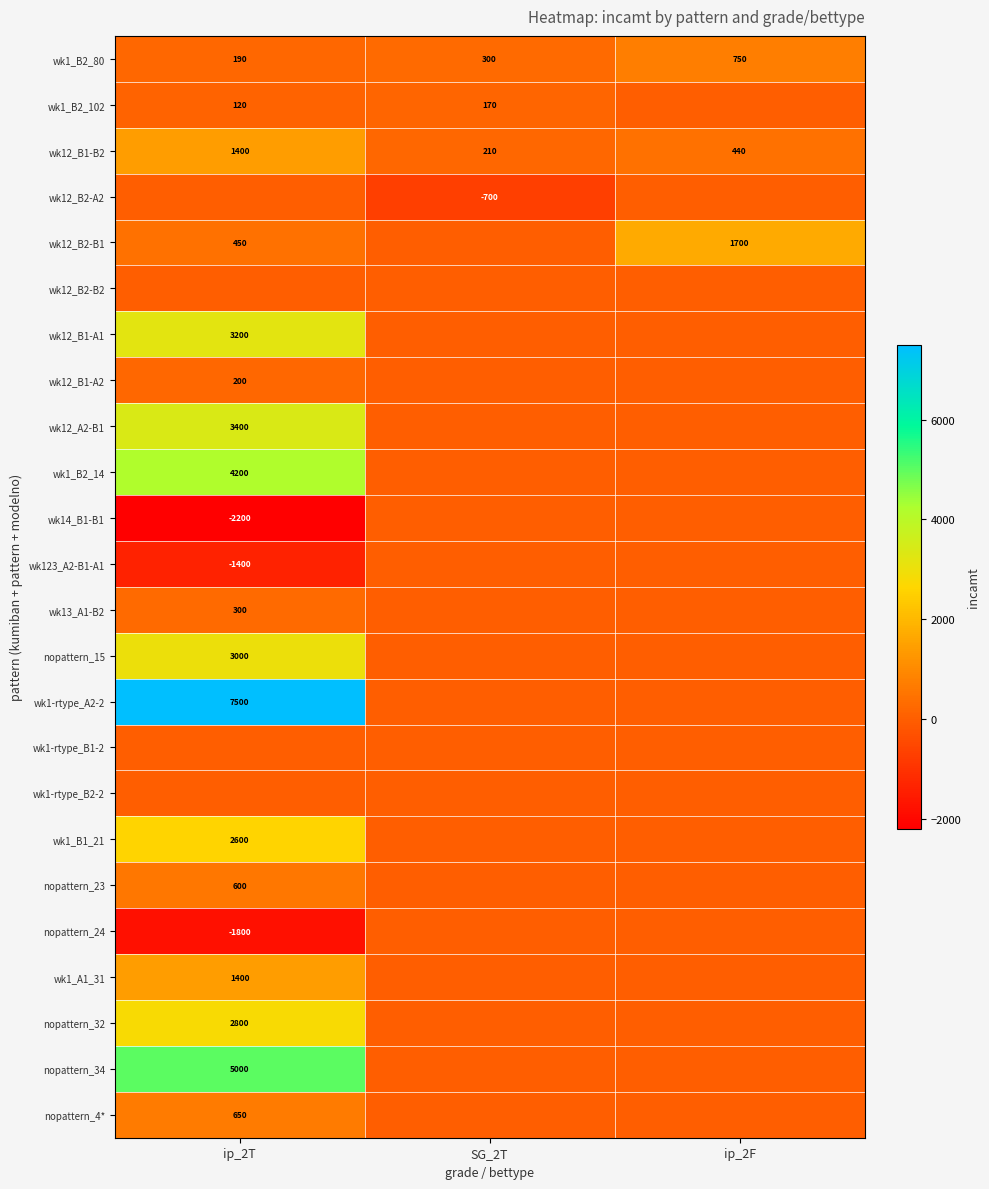

Which has a higher value, ip_2F or SG_2T?

ip_2F